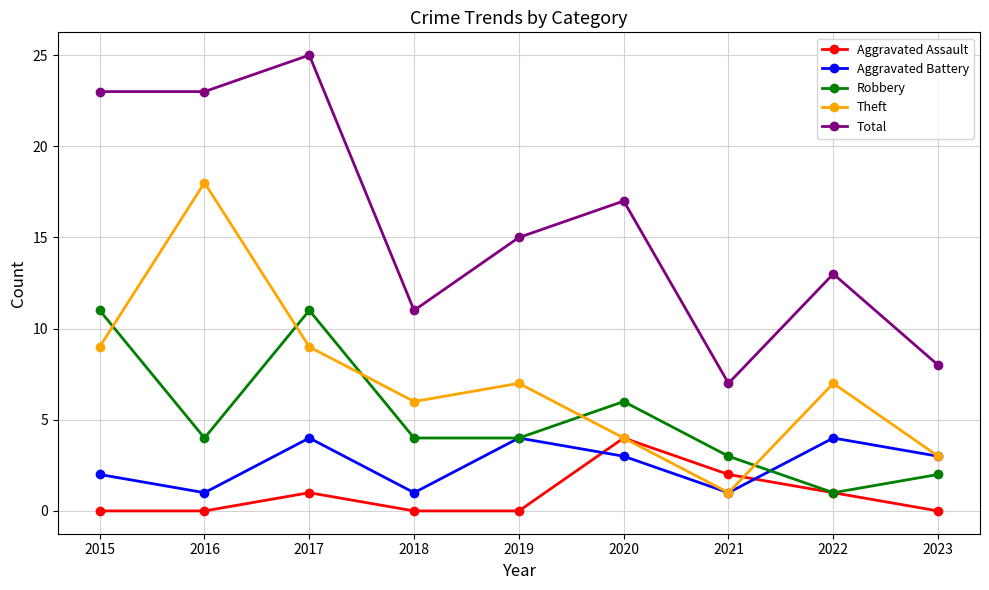

At 2017, list the series in order from smallest to largest.

Aggravated Assault, Aggravated Battery, Theft, Robbery, Total